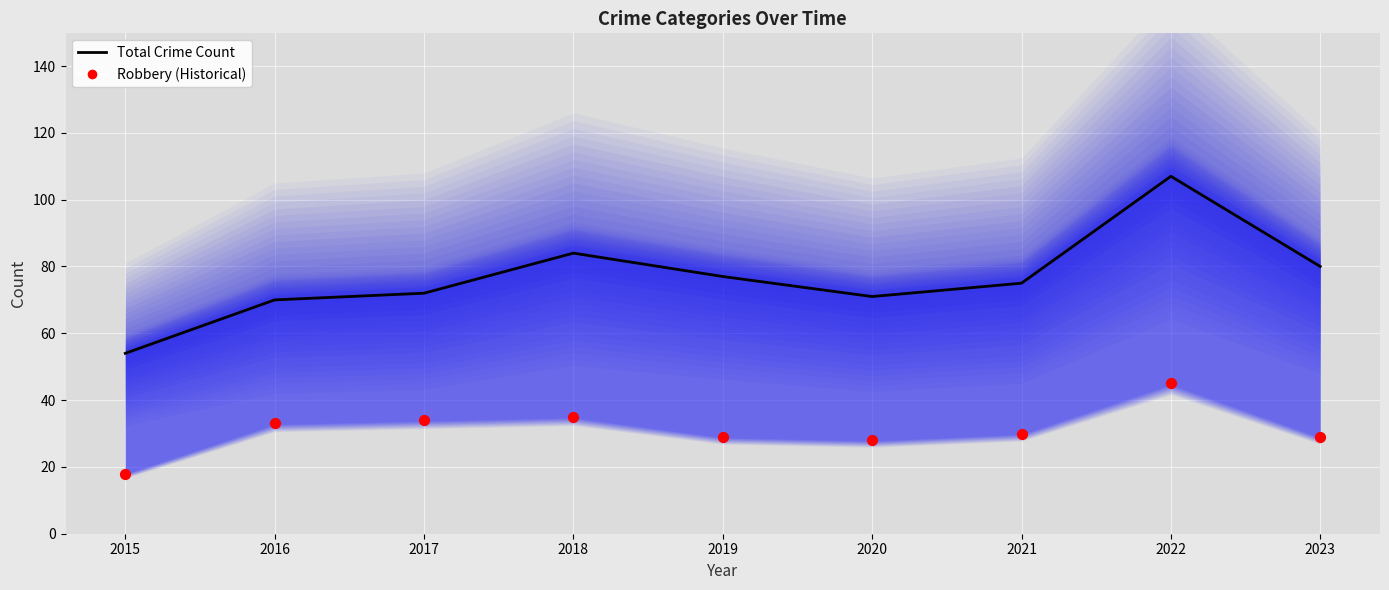

Which series has the widest spread of Y values?

Total Crime Count